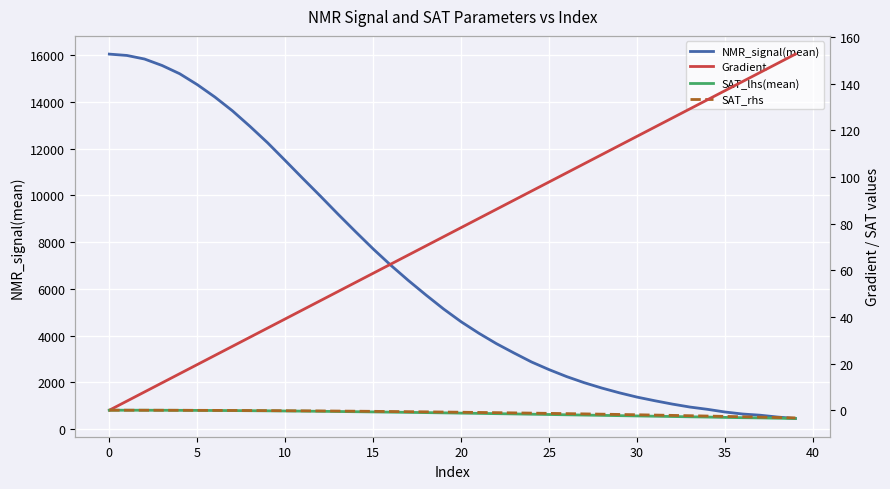

True or false: Gradient and SAT_lhs(mean) cross at least once.

False